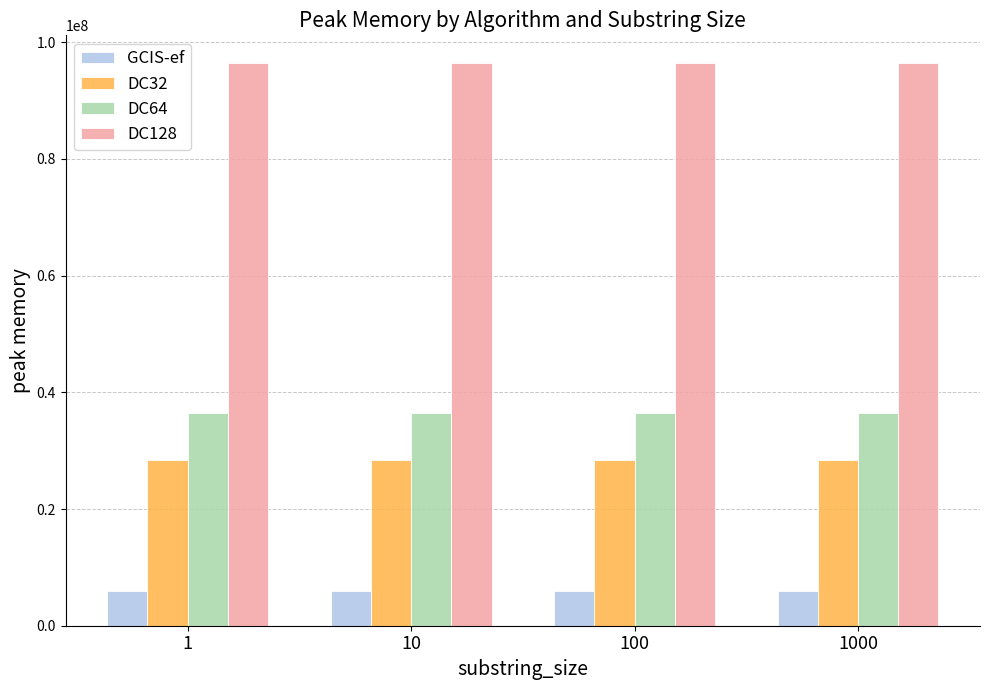

At how many categories does at least one series exceed 30025947?

4